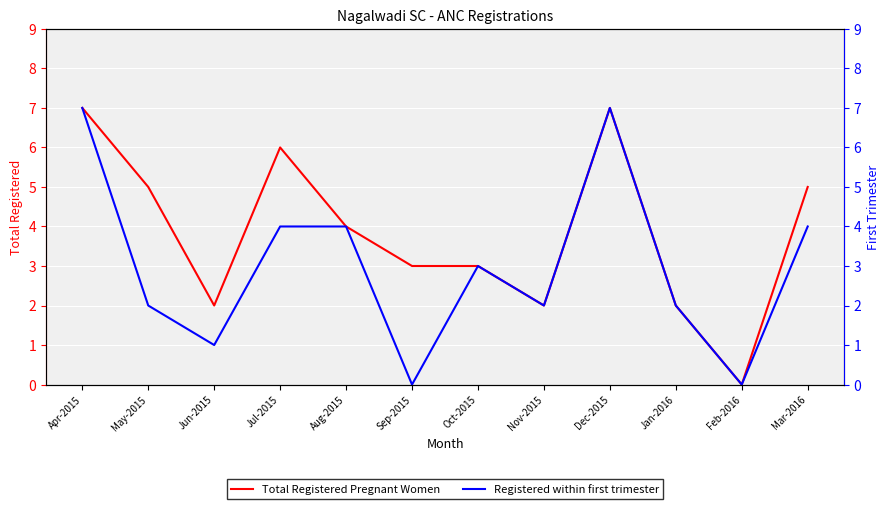

Which label corresponds to the largest value in the chart?

Apr-2015